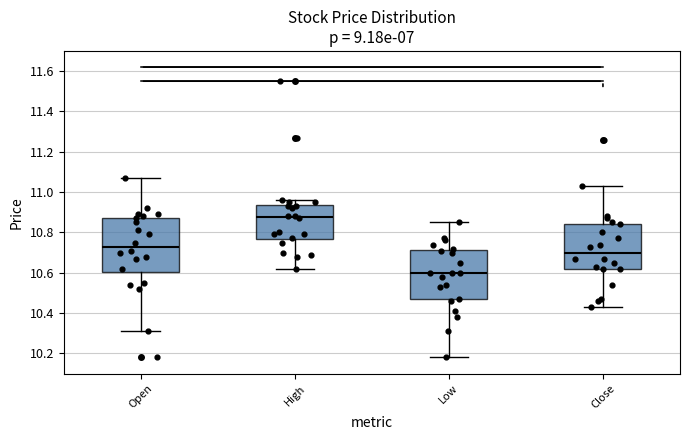

Comparing the boxes themselves (not the whiskers), which one is the tallest?

Open